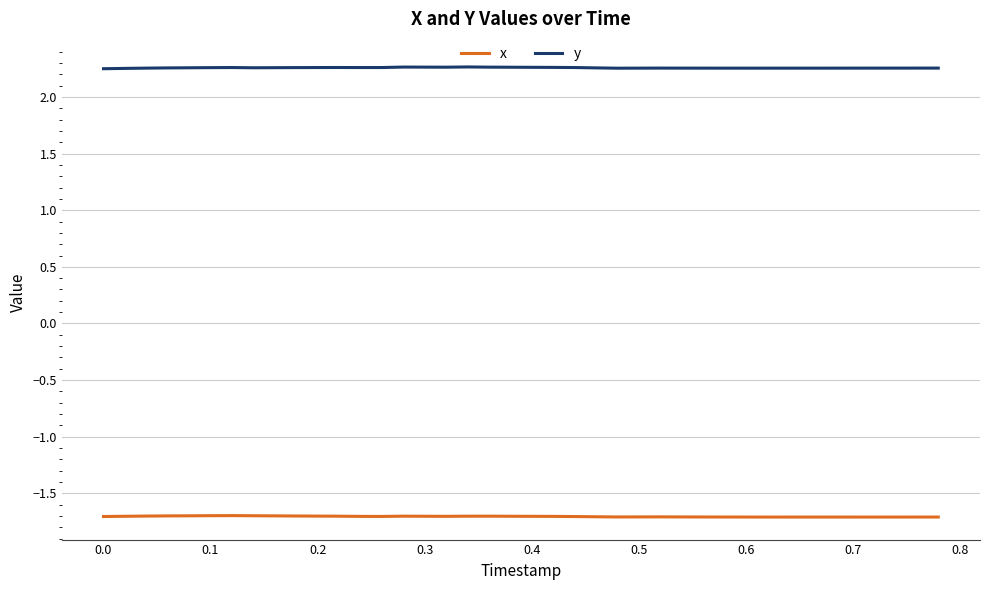

Which series has the largest total across all categories?

y